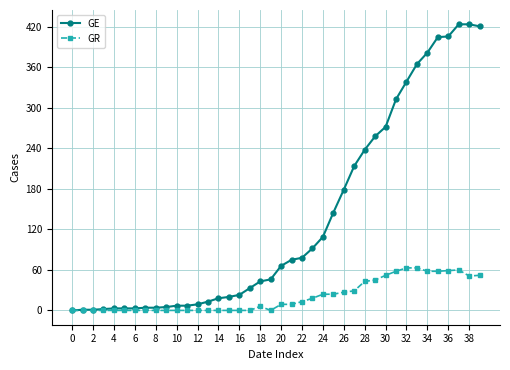

List the series in order of their peak value, lowest first.

GR, GE